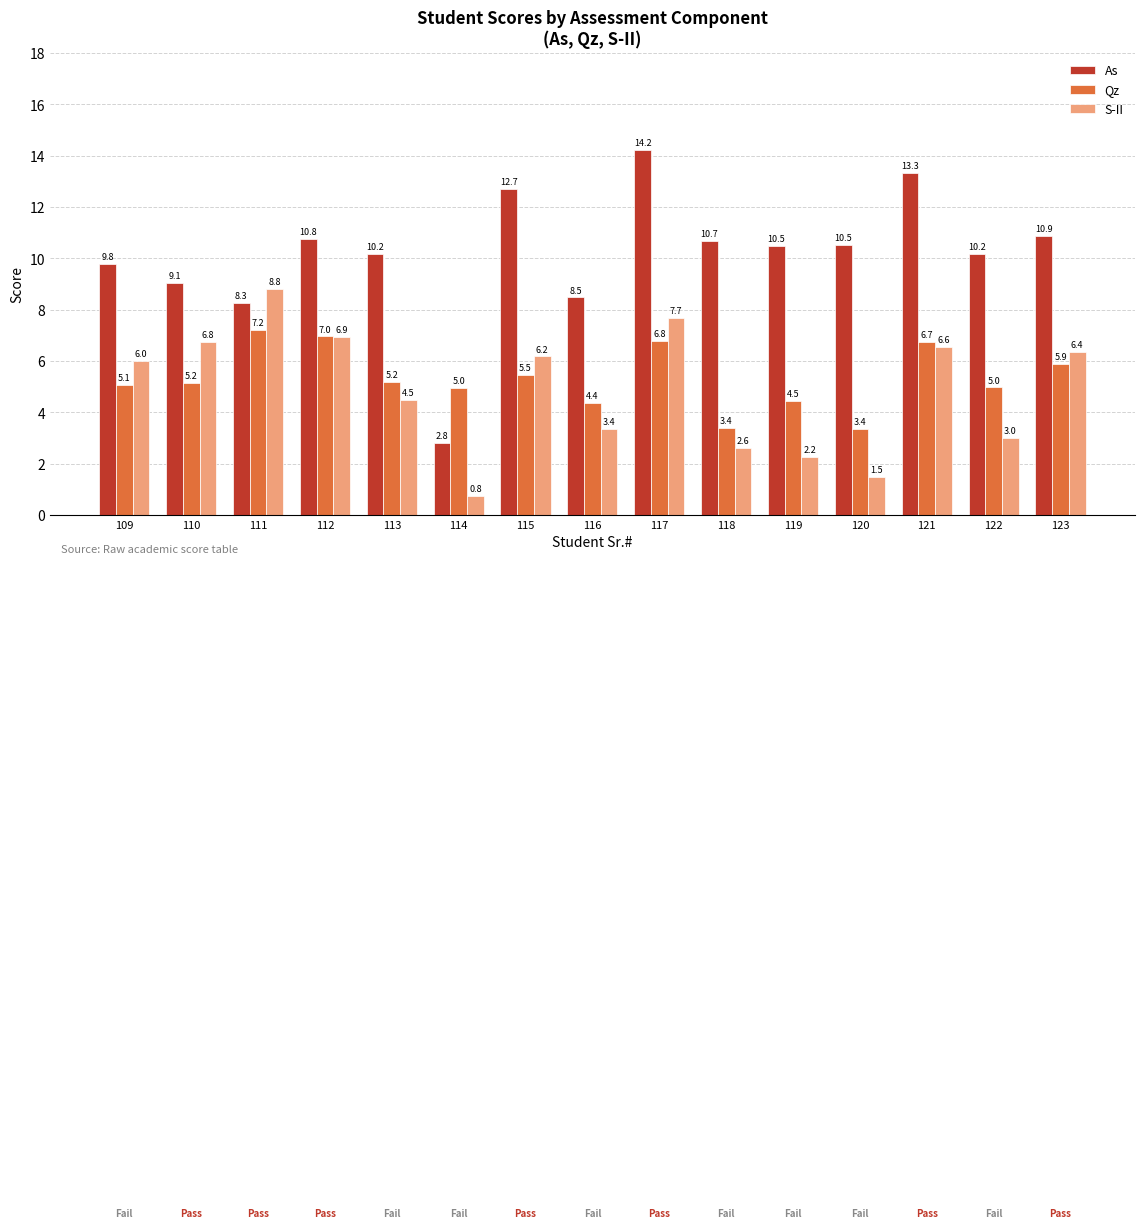

Which series has the largest total across all categories?

As